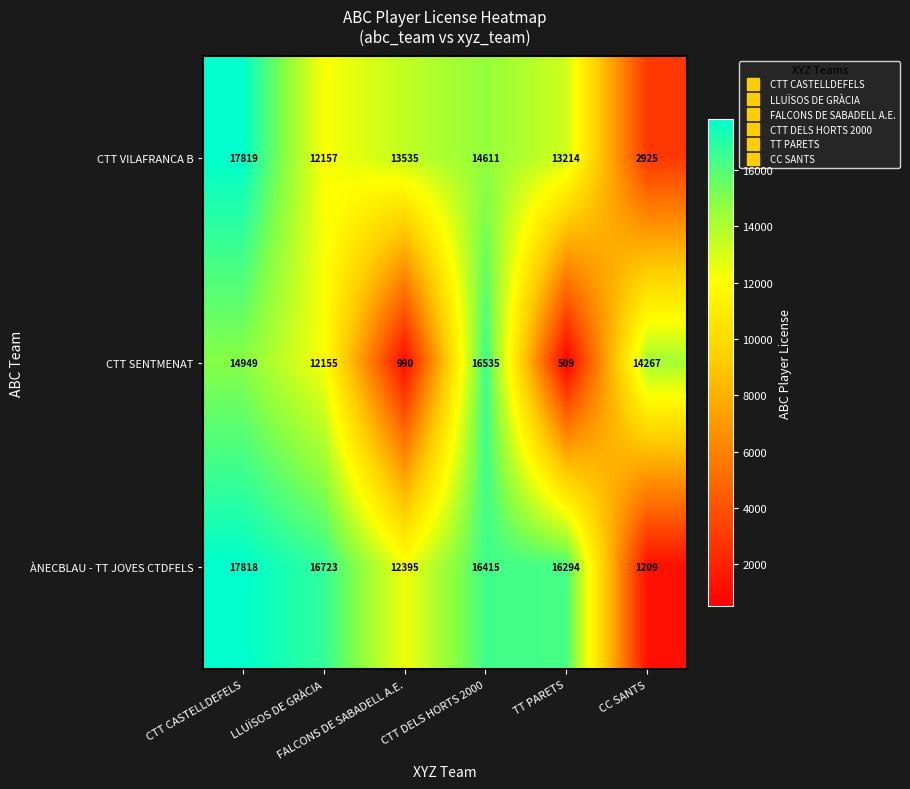

What is the sum of all ÀNECBLAU - TT JOVES CTDFELS values?

80854